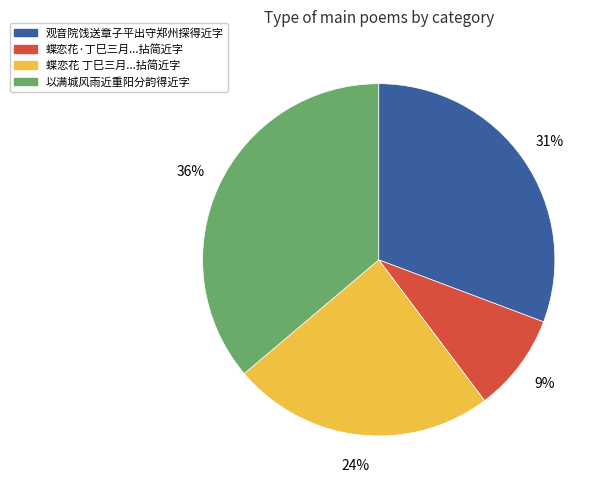

Which slice is the smallest?

蝶恋花·丁巳三月...拈简近字